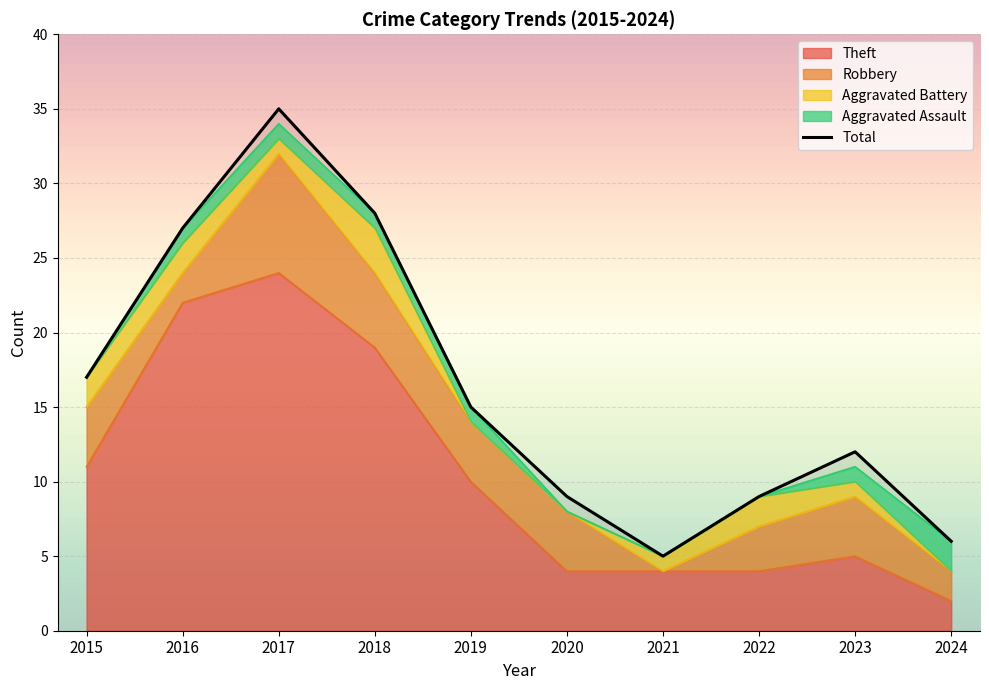

Rank the categories by Aggravated Assault value from lowest to highest.

2015, 2020, 2021, 2022, 2016, 2017, 2018, 2019, 2023, 2024